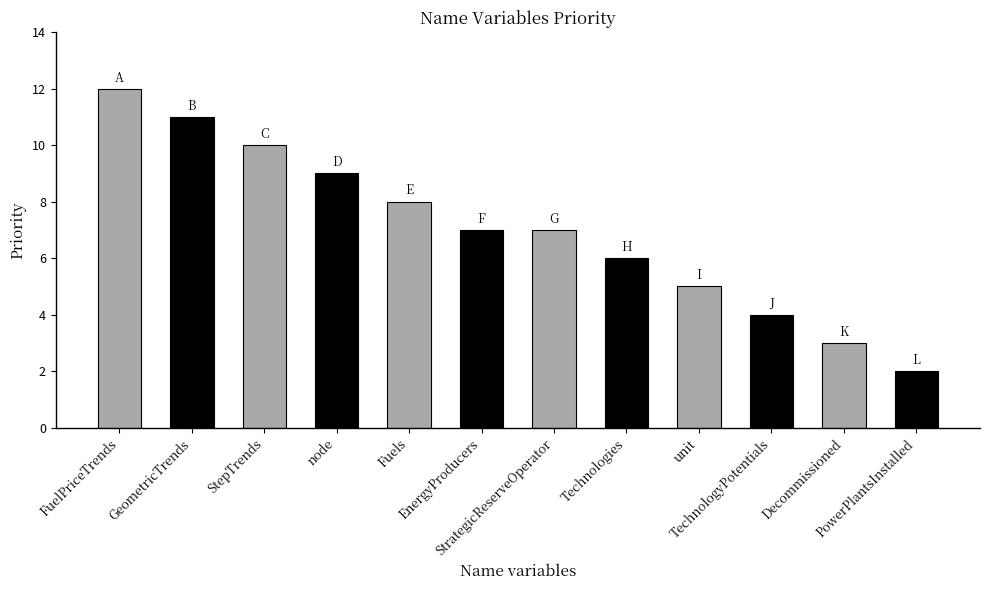

What is the maximum value shown in the chart?

12